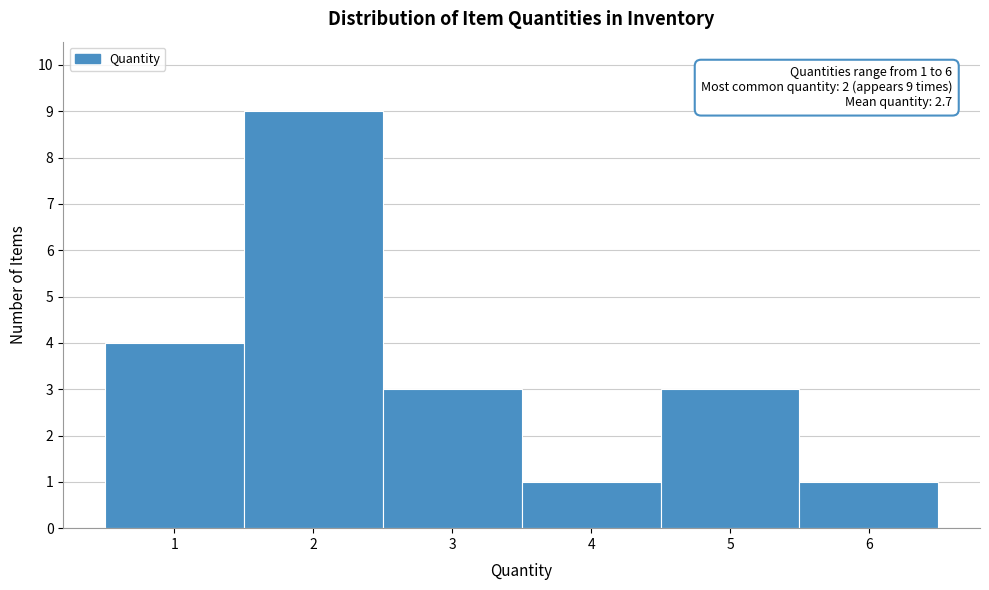

Over which range of the x-axis is the bar tallest?

1.5 to 2.5